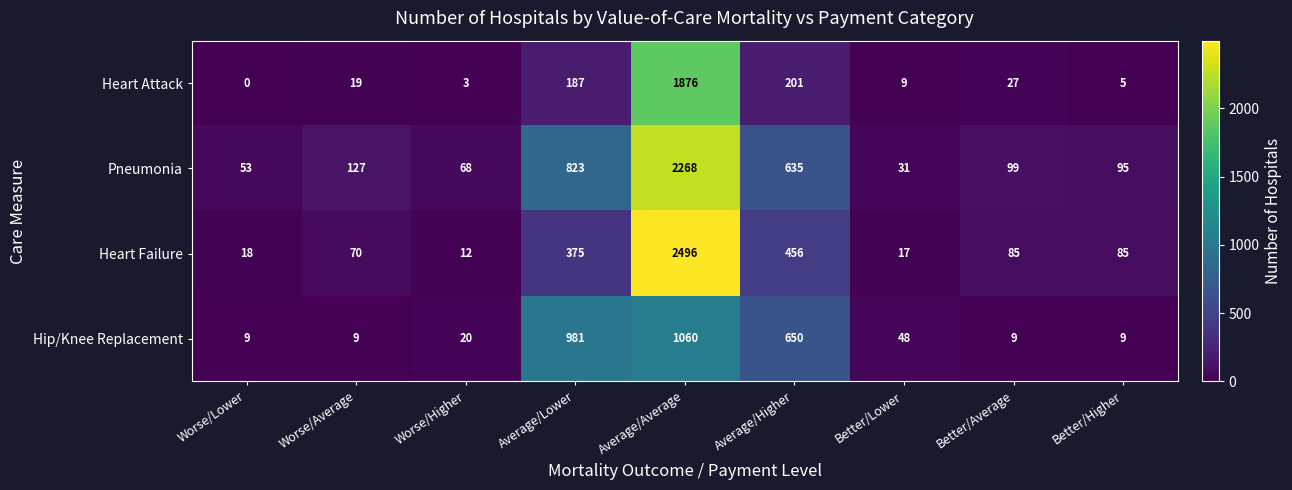

True or false: Hip/Knee Replacement has a value of 48 at Better/Lower.

True